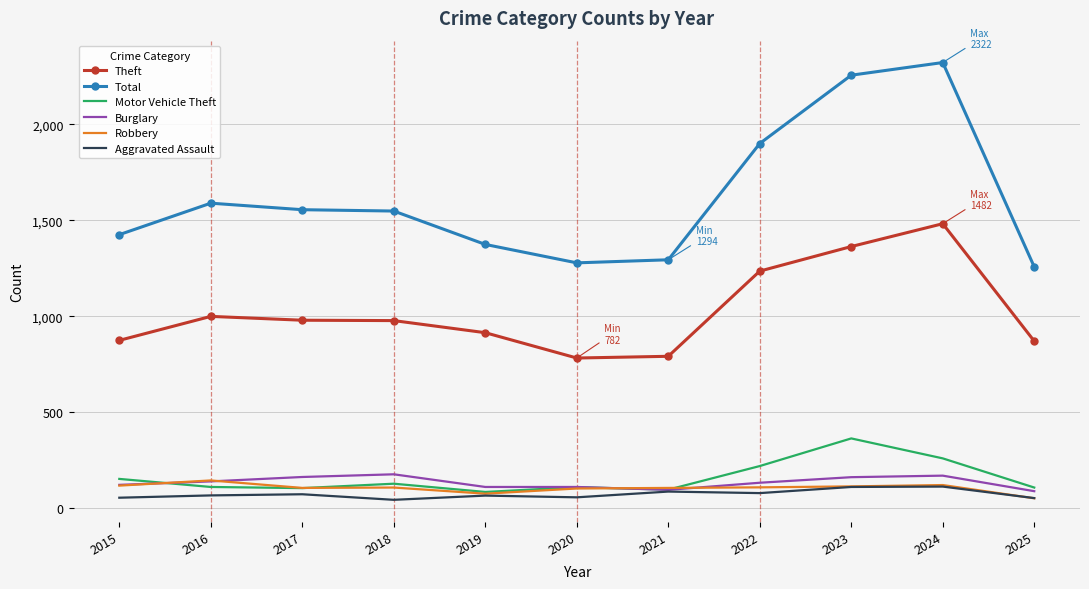

What are all the series names shown in the legend?

Theft, Total, Motor Vehicle Theft, Burglary, Robbery, Aggravated Assault